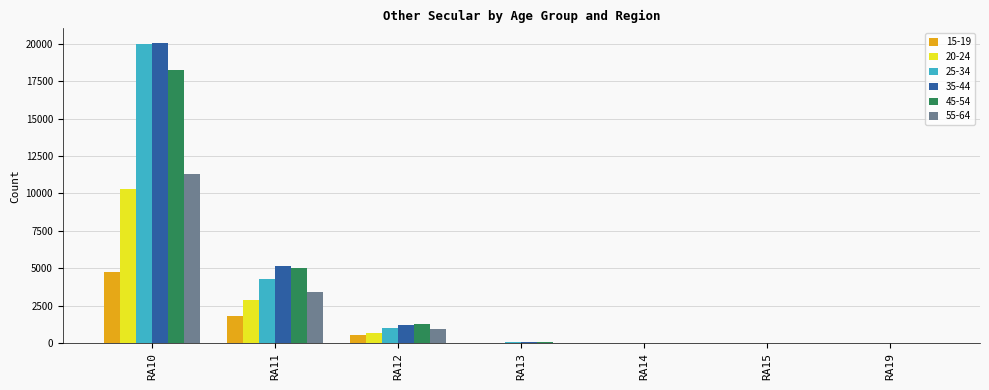

How many series are shown in this chart?

6